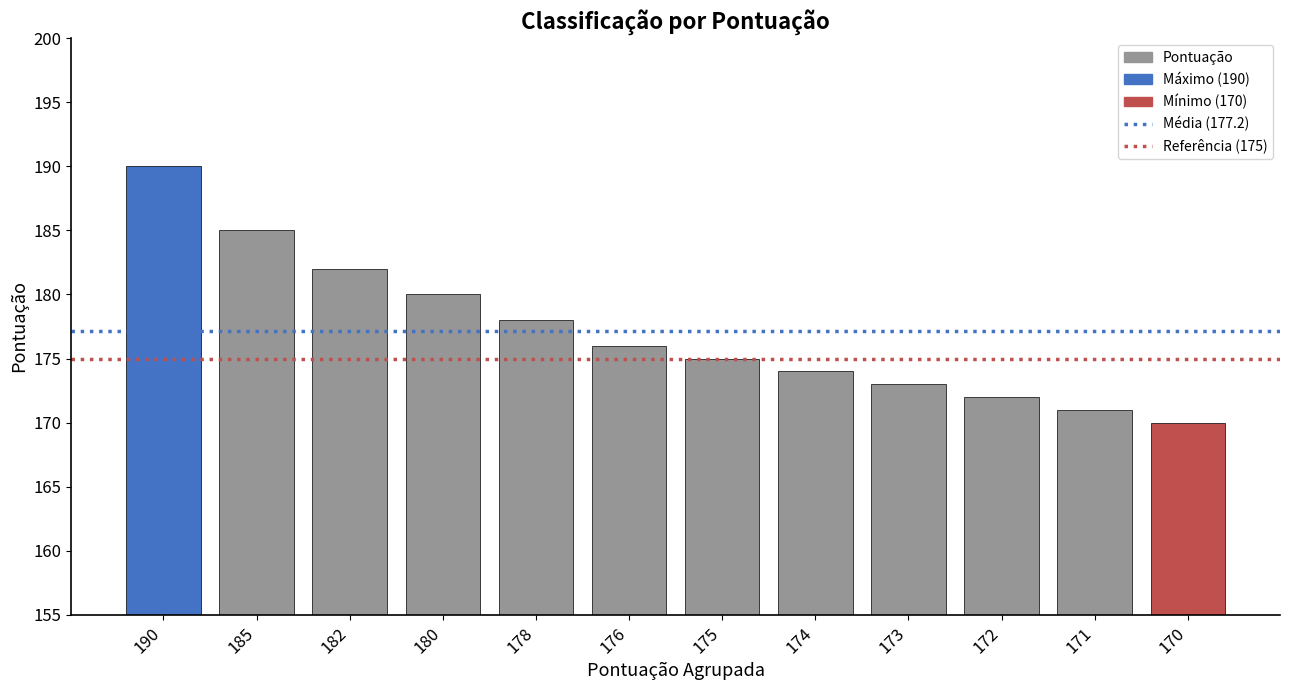

How many values are below 176?

6